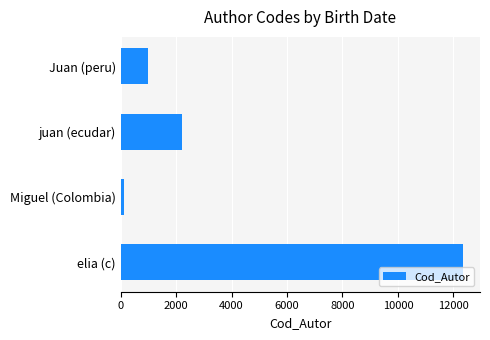

What is the difference between the maximum and second lowest values?

11346